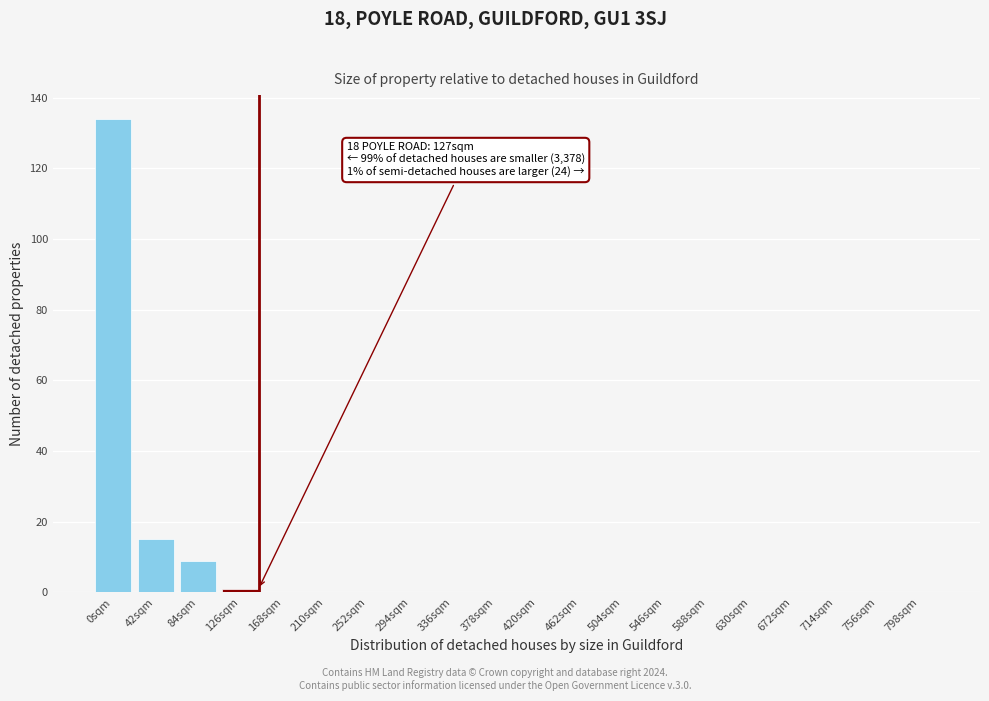

Reading left to right, list all the values displayed in this chart.

0sqm=134	42sqm=15	84sqm=9	126sqm=1	168sqm=0	210sqm=0	252sqm=0	294sqm=0	336sqm=0	378sqm=0	420sqm=0	462sqm=0	504sqm=0	546sqm=0	588sqm=0	630sqm=0	672sqm=0	714sqm=0	756sqm=0	798sqm=0